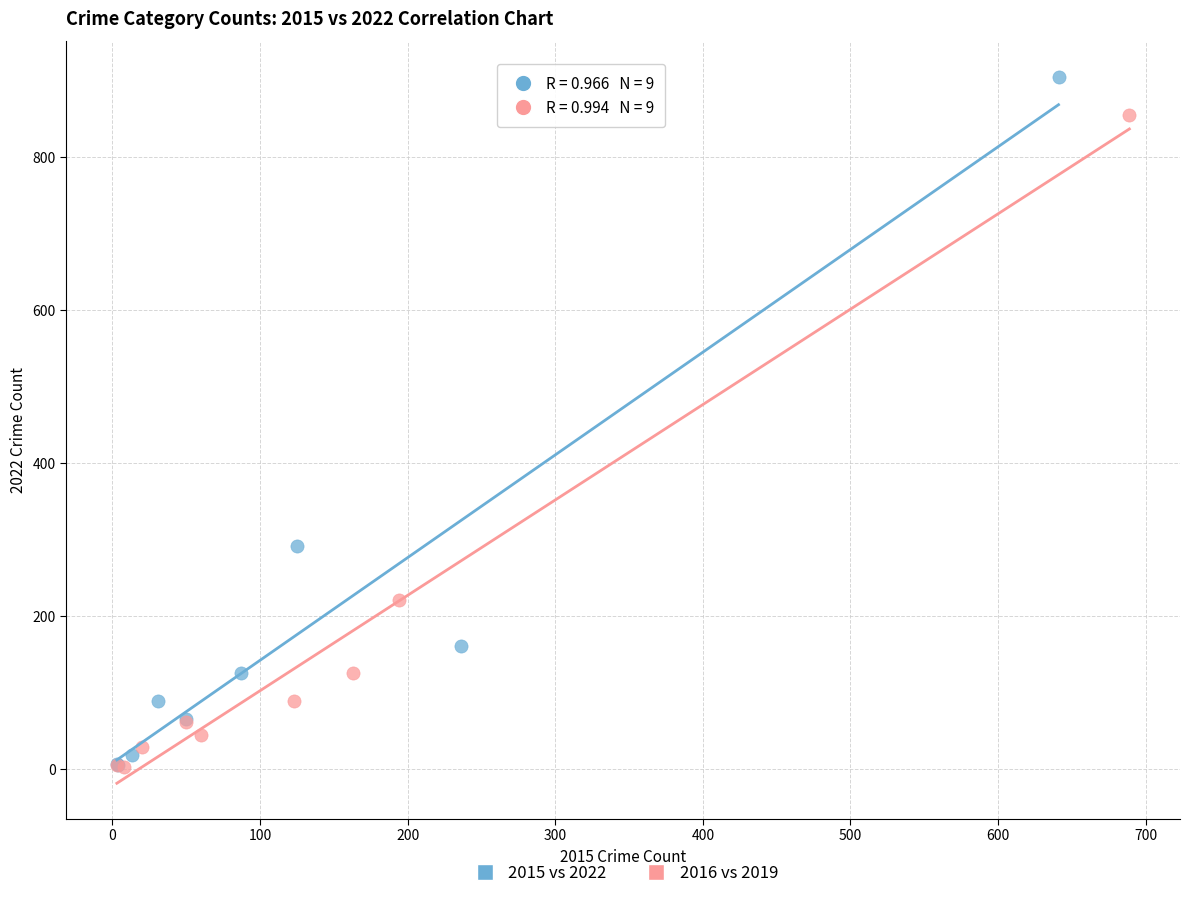

Which series has the largest Y range (max minus min)?

2015 vs 2022